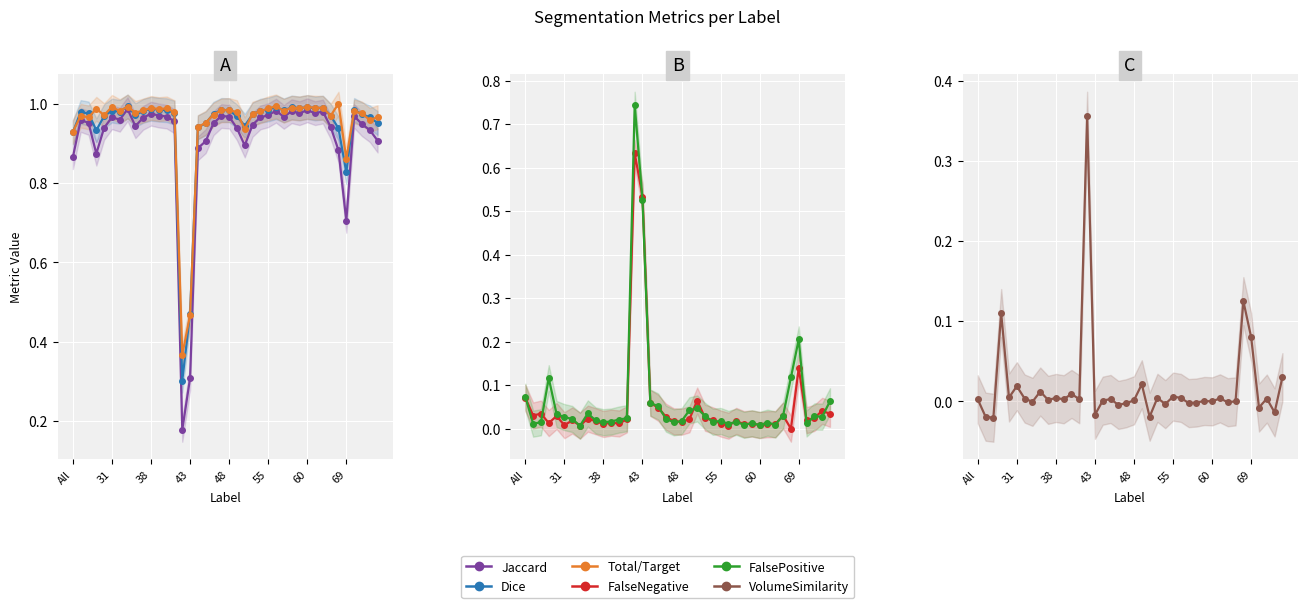

After their last crossing, which series has the higher values: VolumeSimilarity or FalseNegative?

FalseNegative